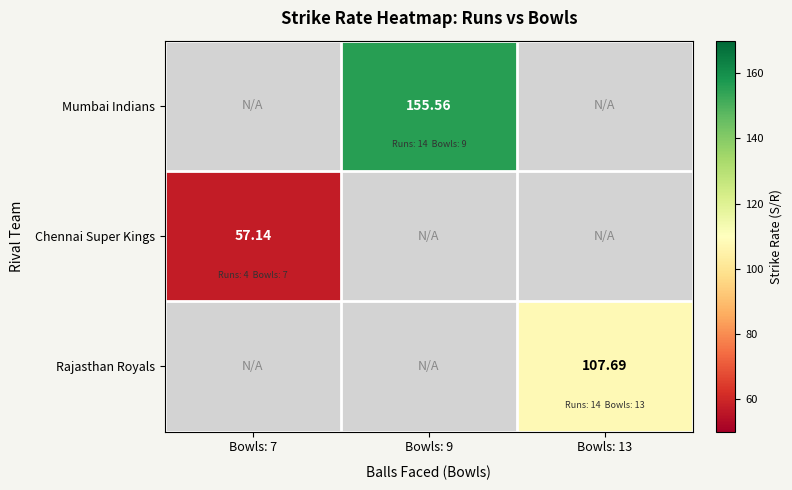

Is the value of Rajasthan Royals at Bowls: 9 greater than the value of Chennai Super Kings at Bowls: 9?

No